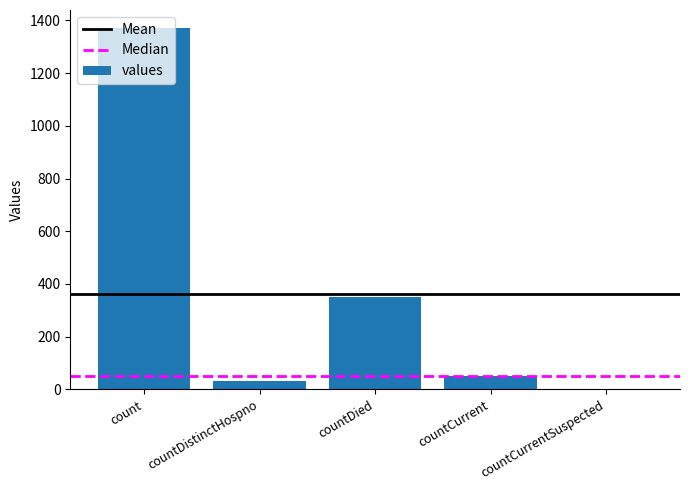

Are the bars horizontal?

No